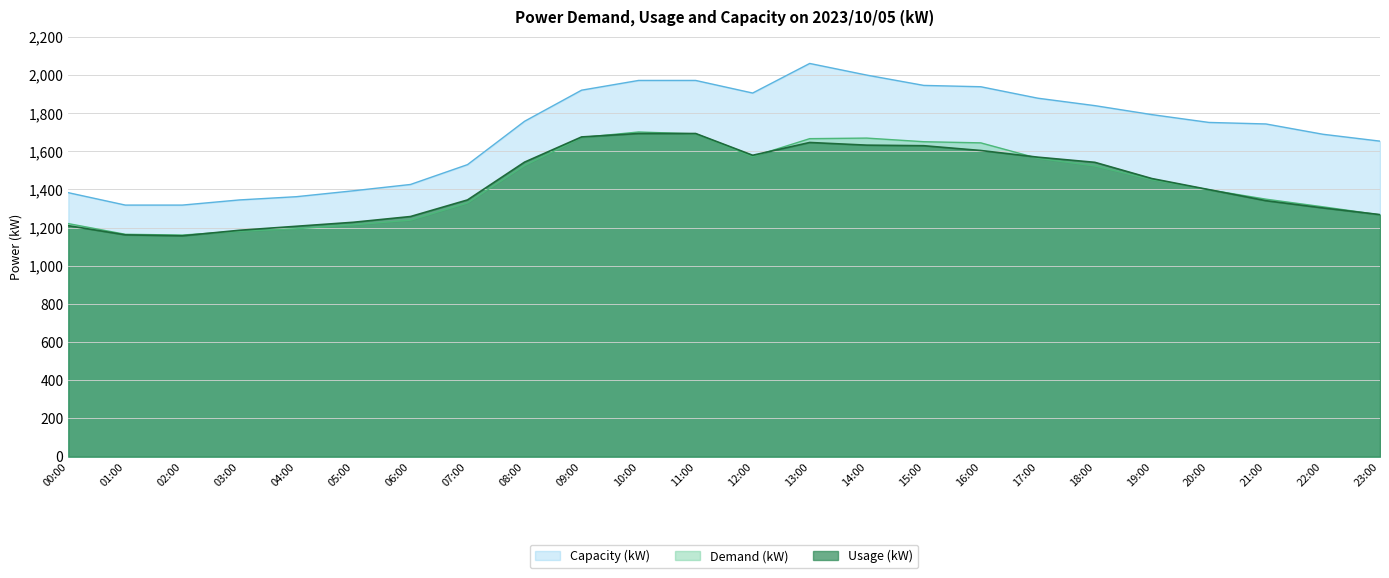

Read the Demand (kW) value at 21:00, to the nearest 10.

1350